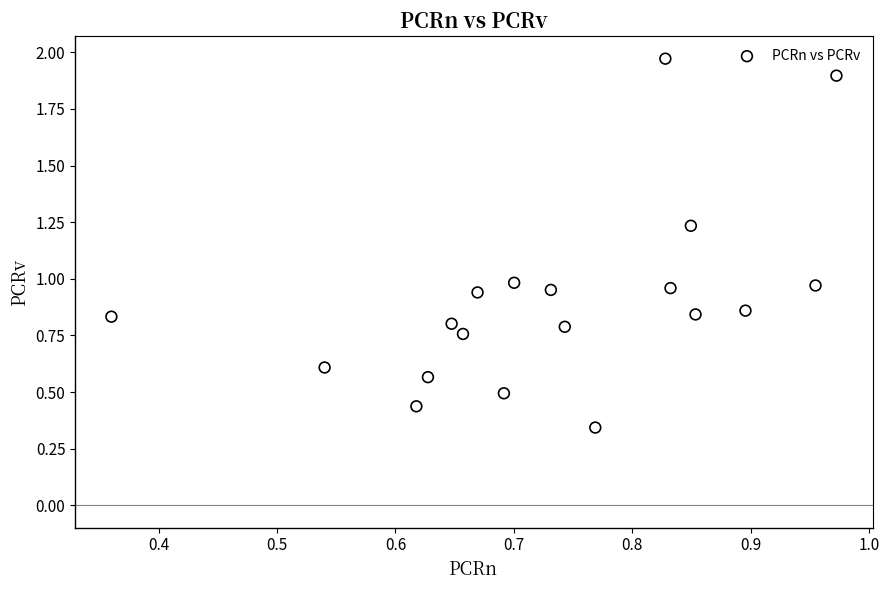

What is the range of Y values (max minus min)?

1.6